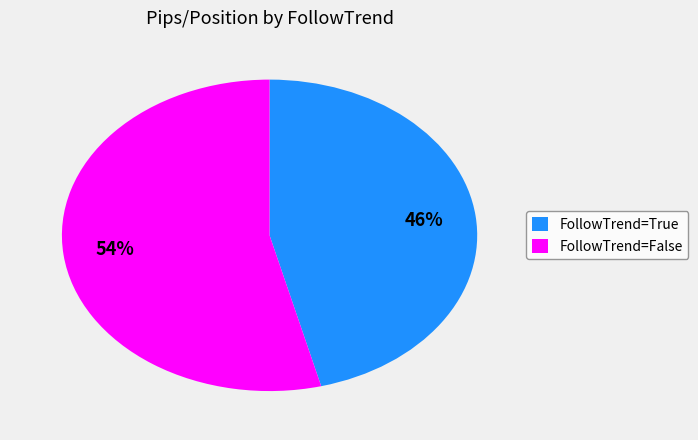

How many segments does this pie chart have?

2